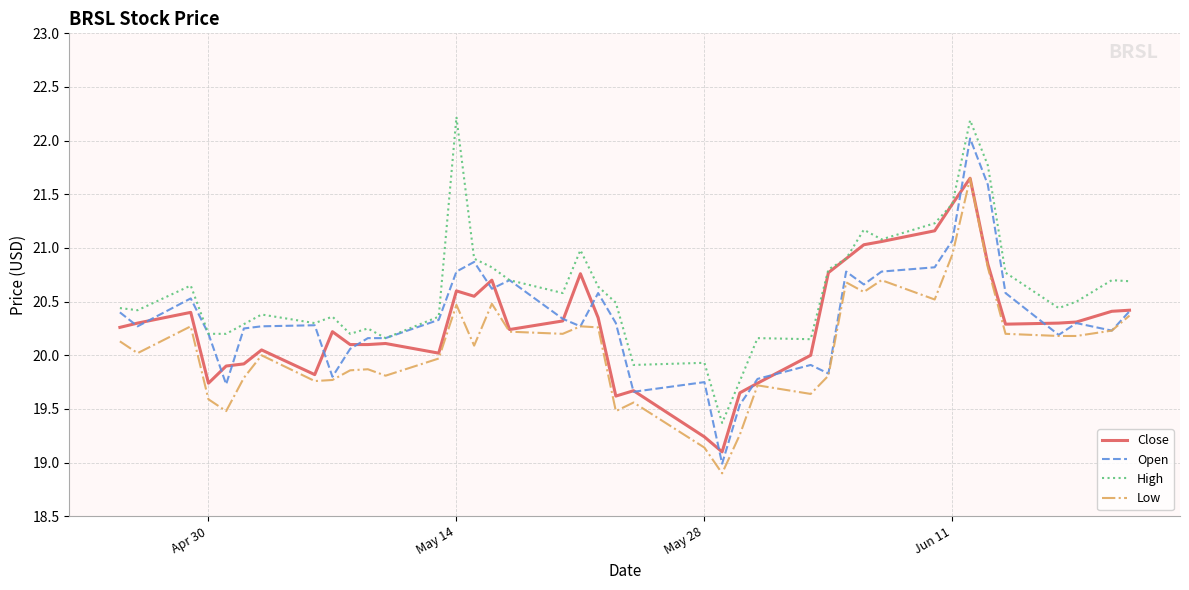

Which series has the widest spread of values?

Open